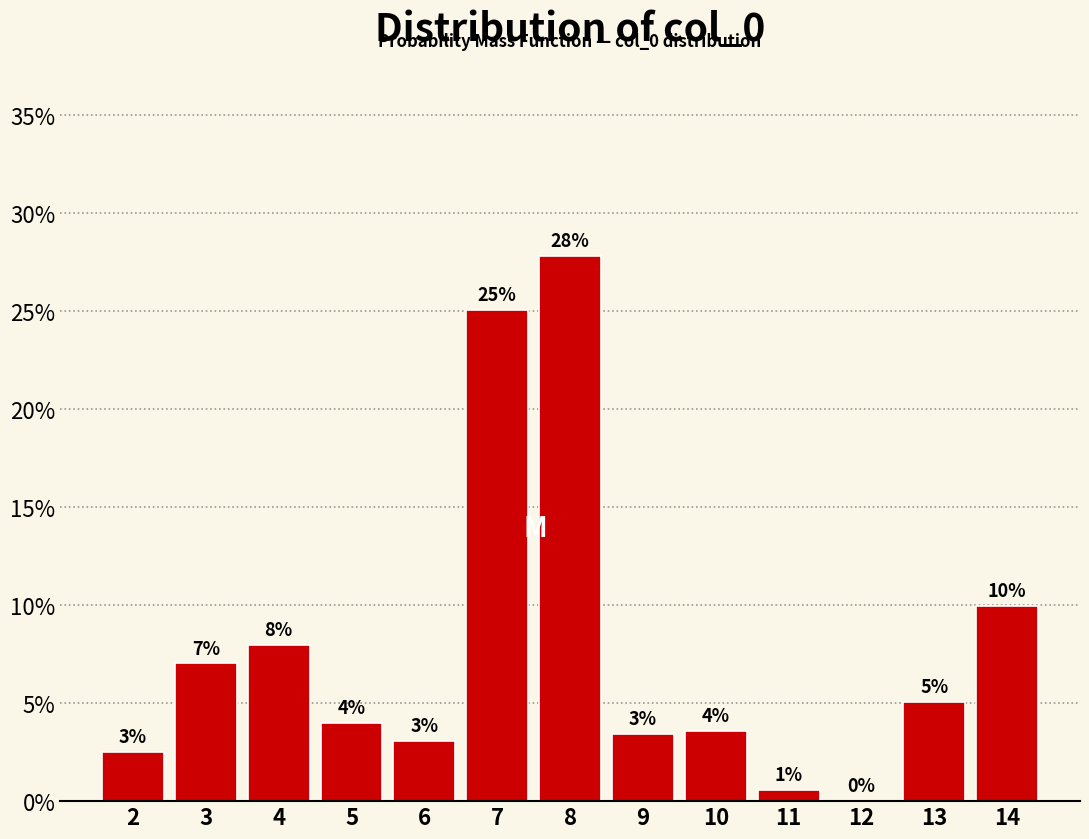

At which category does the chart reach its peak across all series?

8